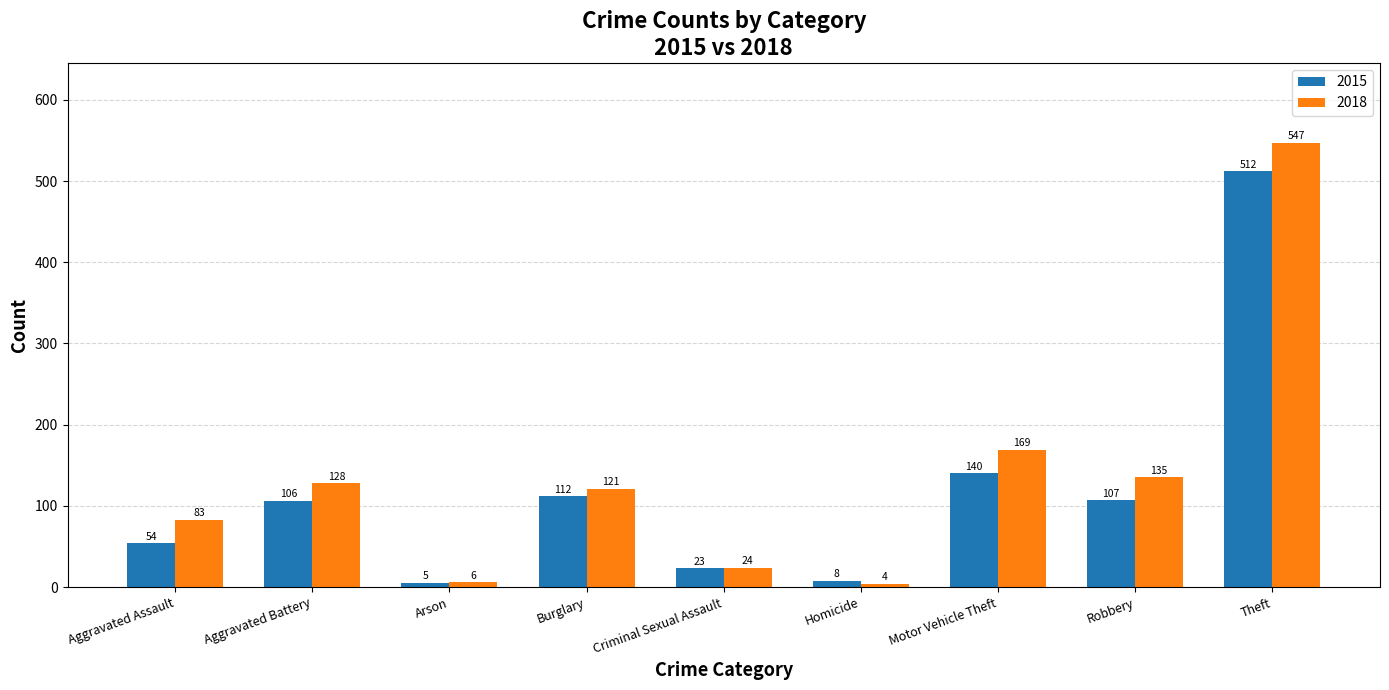

Count the number of categories in the chart.

9